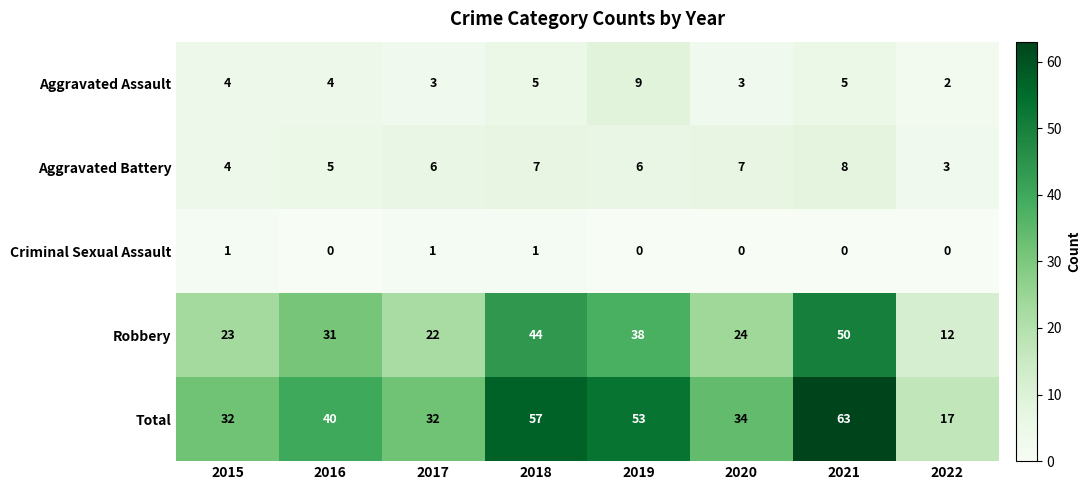

At how many categories does at least one series exceed 20?

7